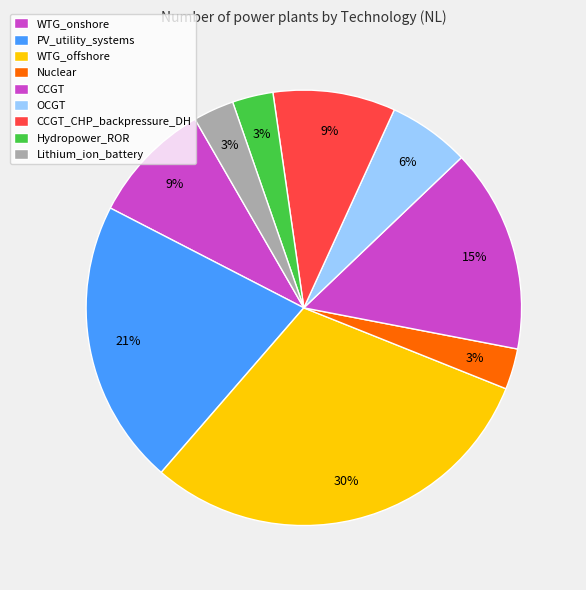

How many slices are in this pie chart?

9